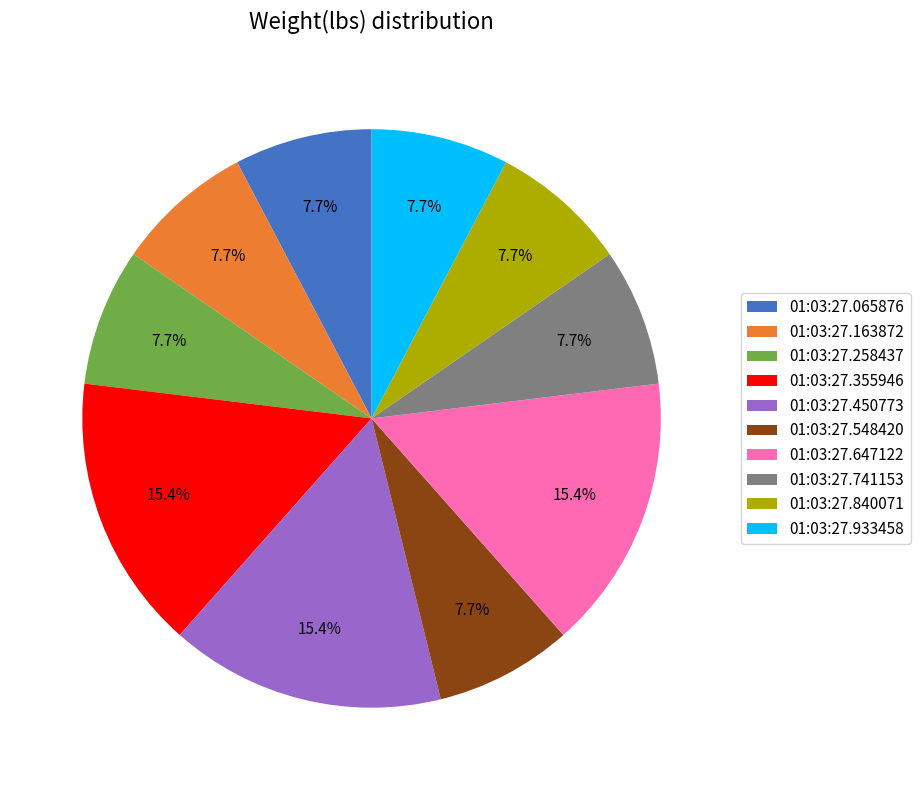

Is it true that 01:03:27.450773 is 26% of the pie?

False